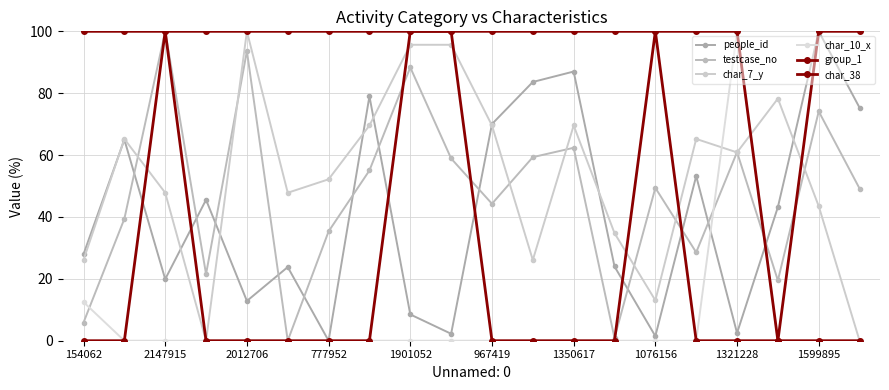

In group_1, how many points are lower than both neighbors (excluding endpoints)?

1